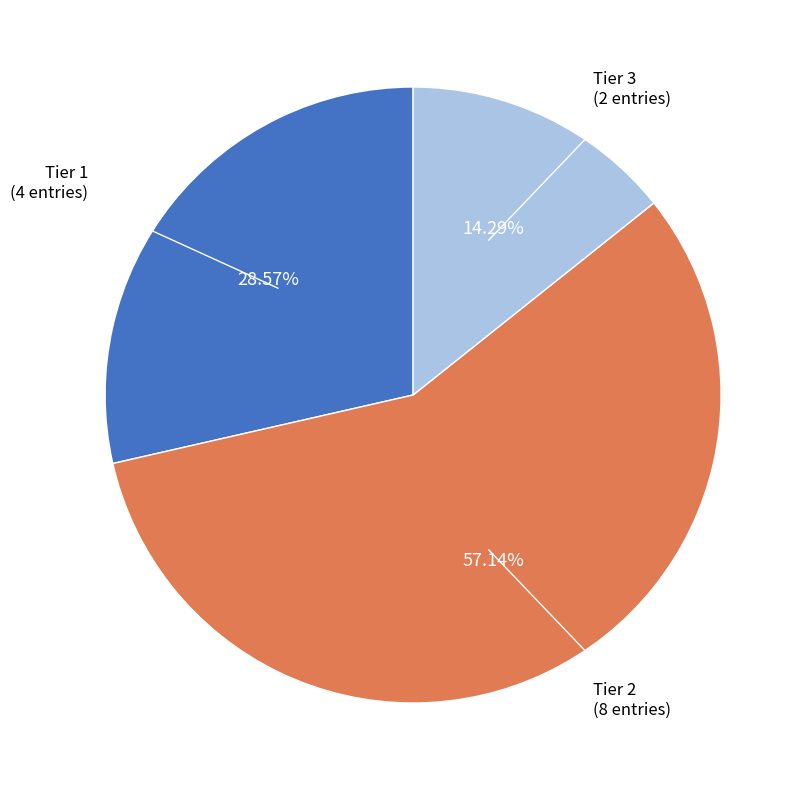

What percentage do Tier 2 and Tier 1 together represent?

85.7%